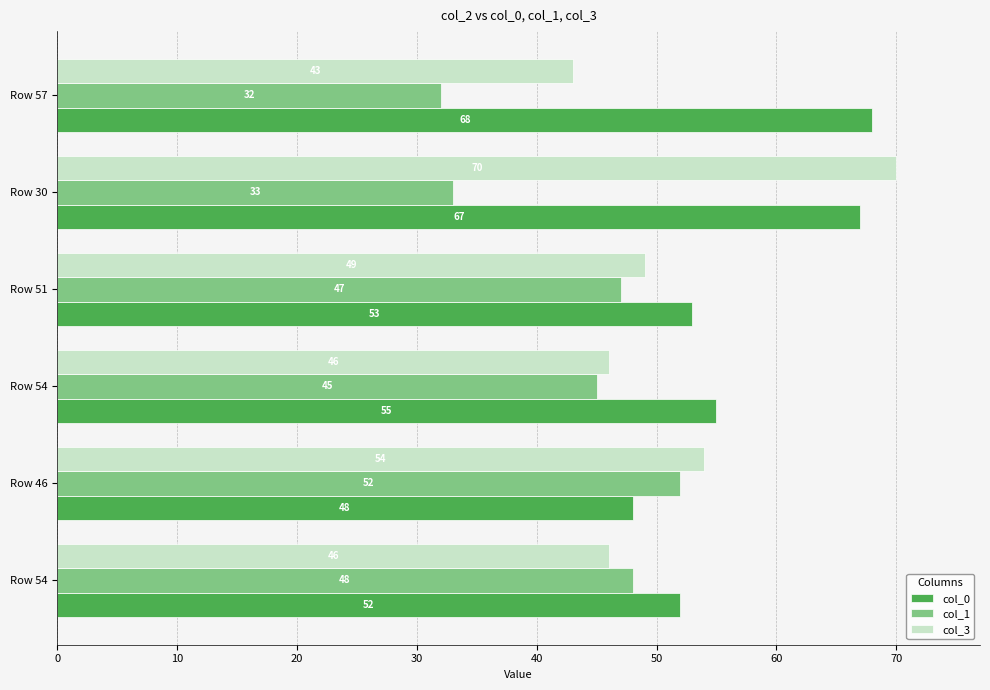

What are all the series names shown in the legend?

col_0, col_1, col_3